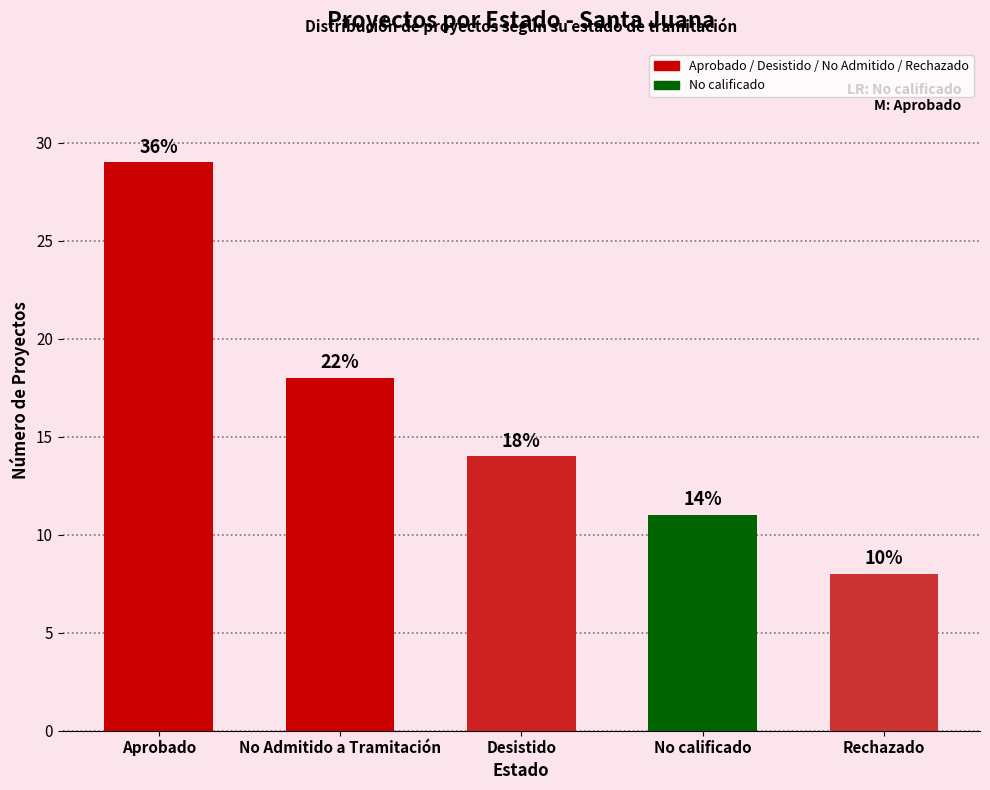

What is the ratio of the value at No Admitido a Tramitación to the value at Desistido?

1.3